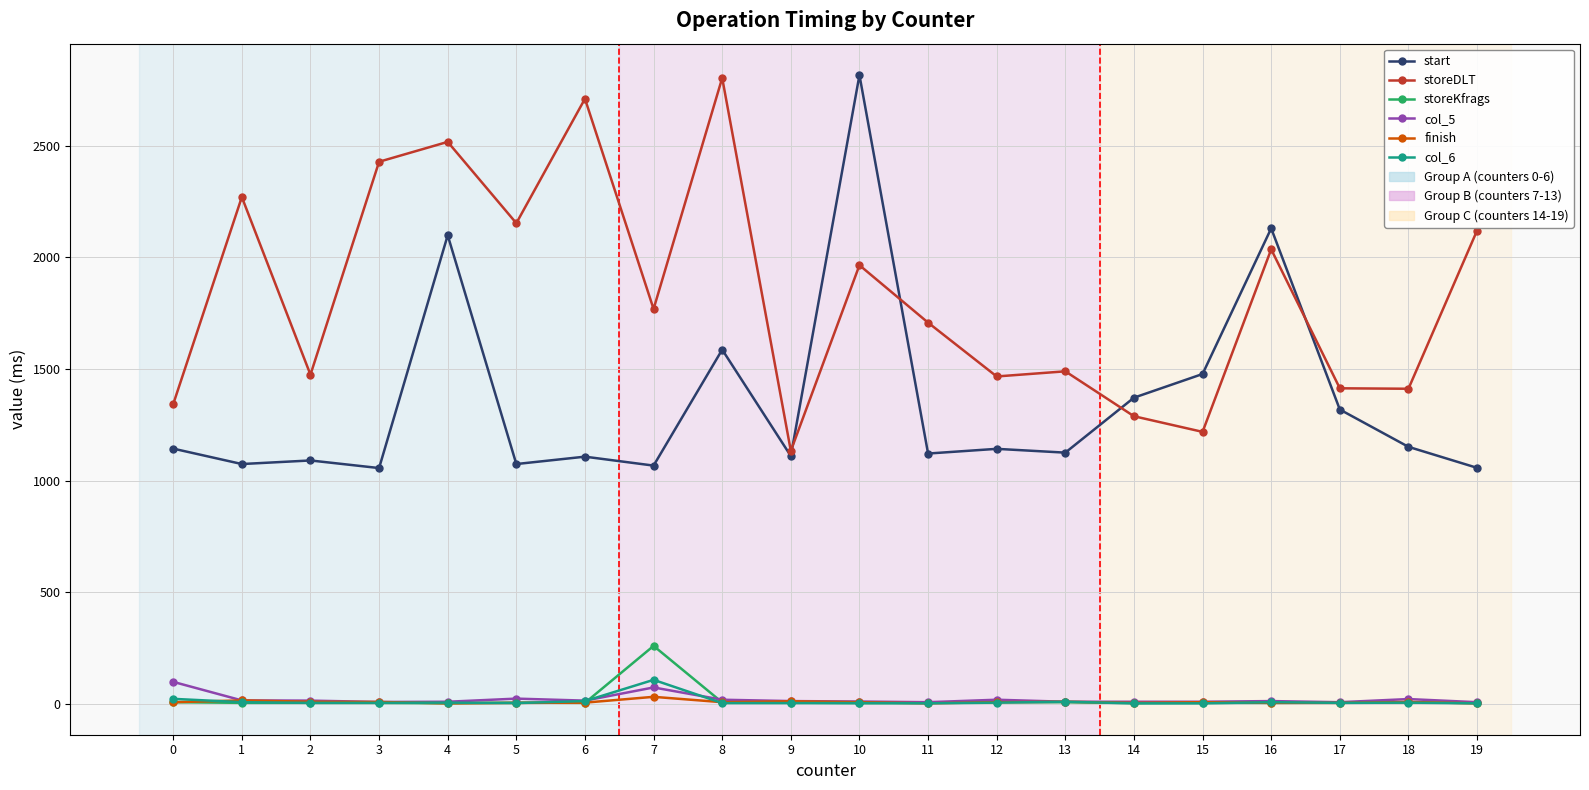

What is the maximum value for storeDLT?

2803